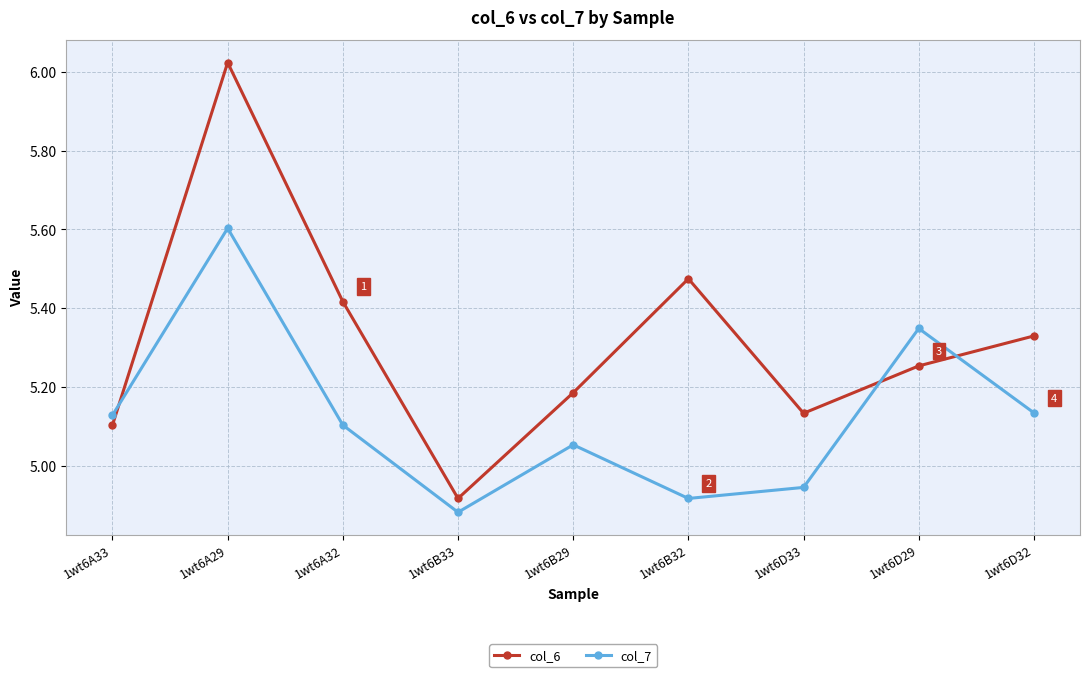

What is the label of the 6th point from the left?

1wt6B32